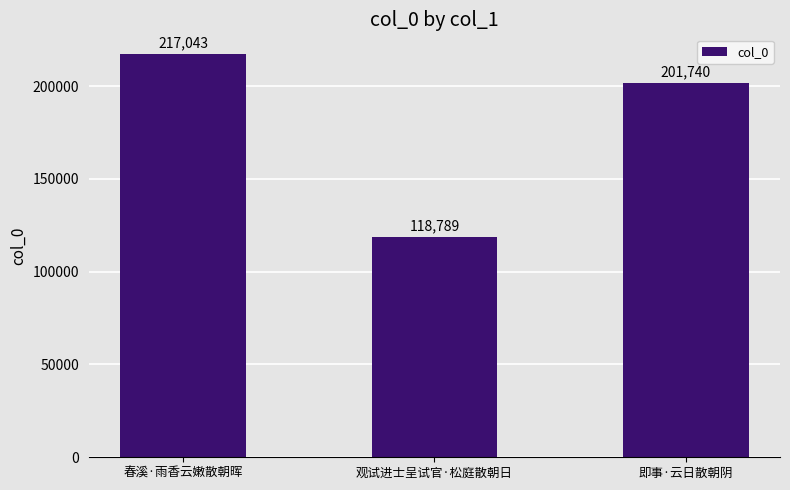

What is the change in value from 春溪·雨香云嫩散朝晖 to 观试进士呈试官·松庭散朝日?

-98254